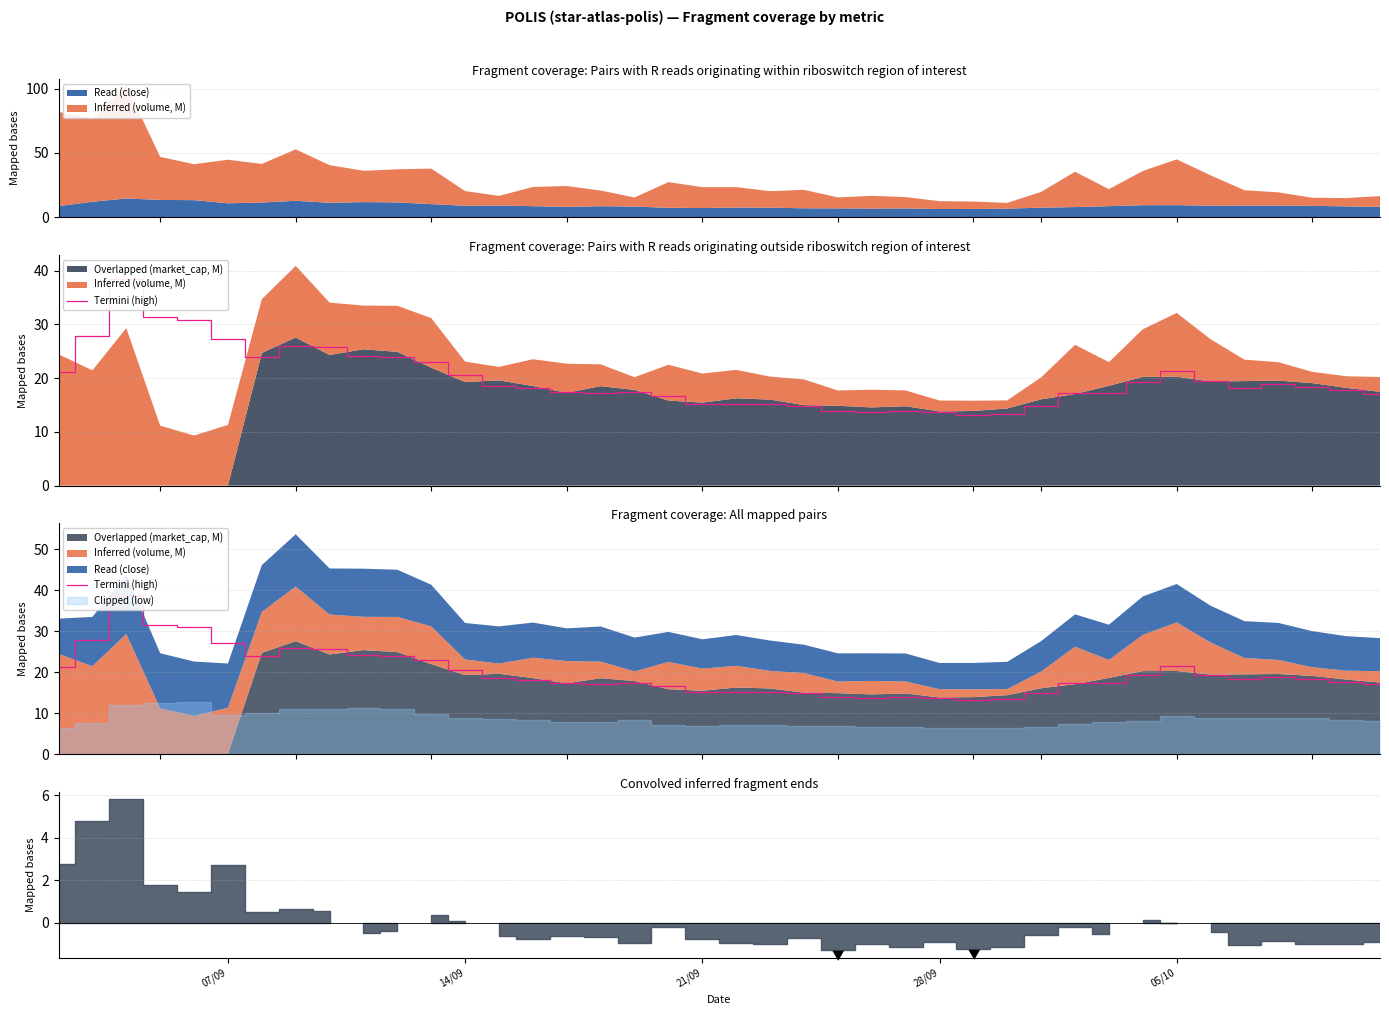

The value at 18 is 9.1. True or false?

False